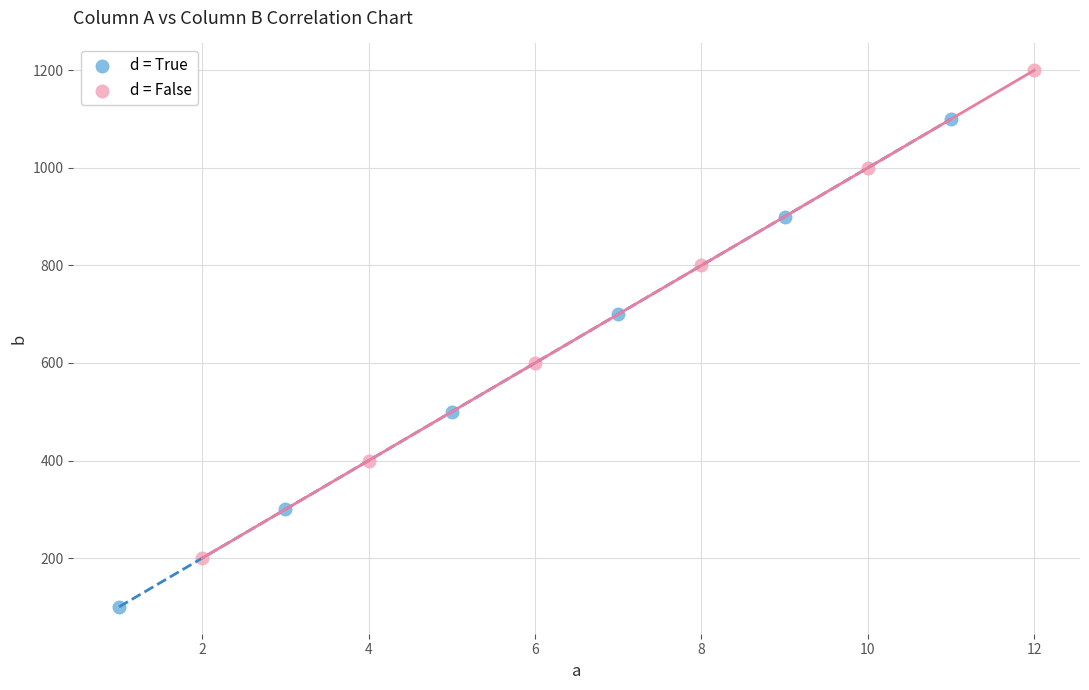

Which series contains the lowest Y value?

d = True